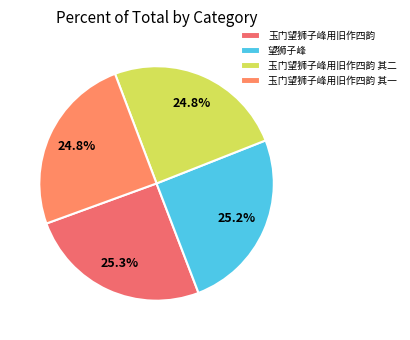

To the nearest percent, what is the combined percentage of 望狮子峰 and 玉门望狮子峰用旧作四韵 其二?

50%